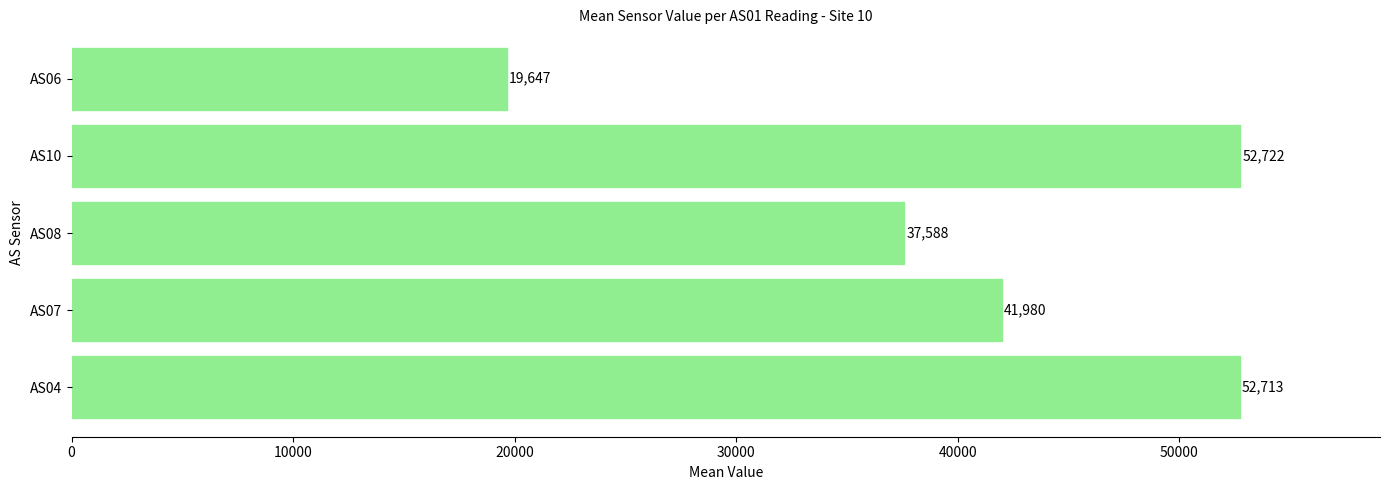

What value does the data have at AS06?

19647.0